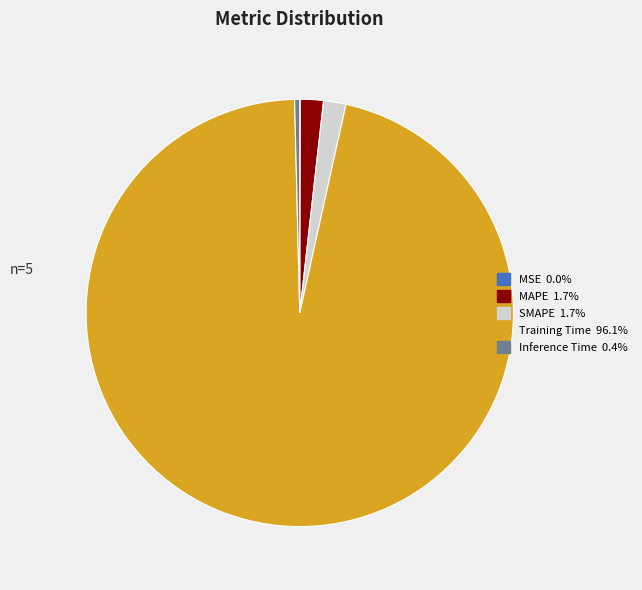

Combined, do Training Time and Inference Time account for over 50%?

Yes